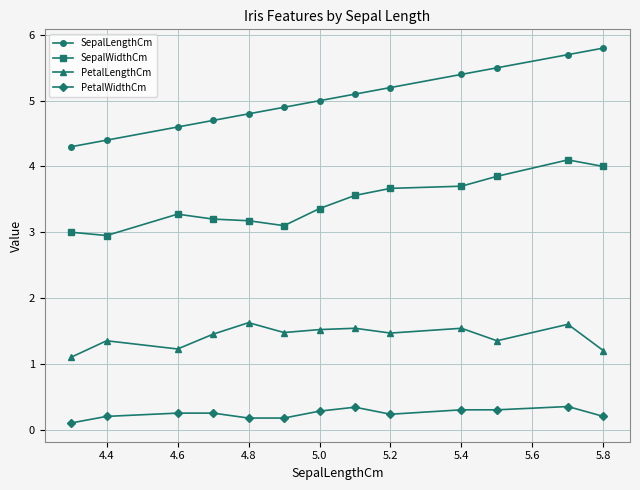

List the series in order of their overall mean, lowest first.

PetalWidthCm, PetalLengthCm, SepalWidthCm, SepalLengthCm